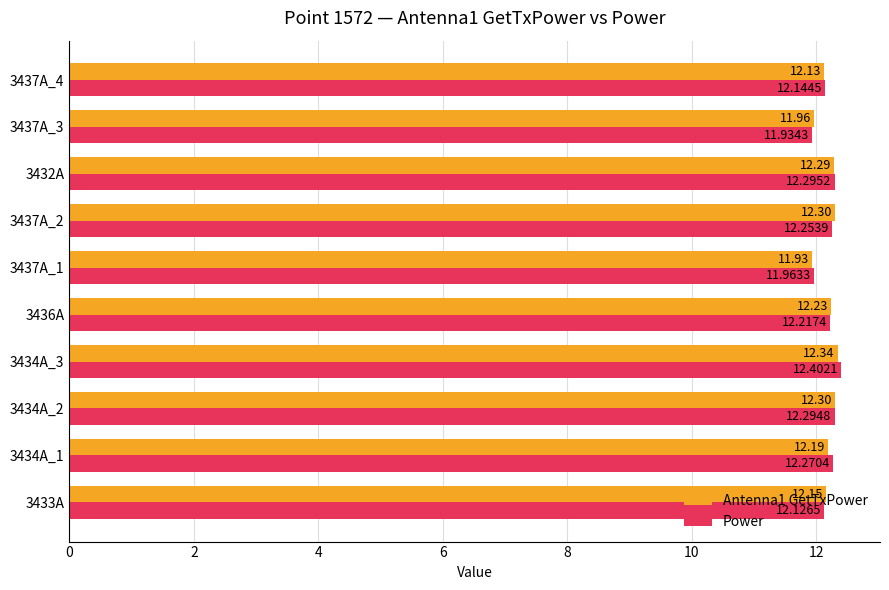

Which series has the largest total across all categories?

Power